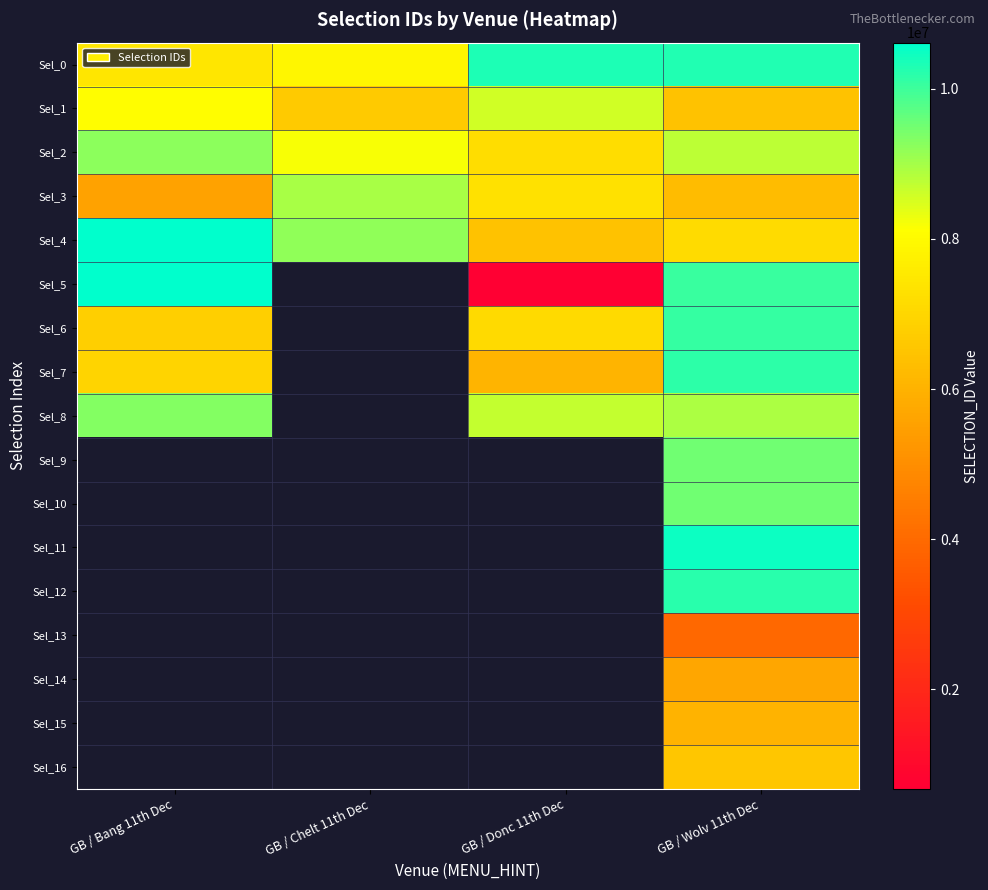

At which category does the chart reach its peak across all series?

GB / Bang 11th Dec